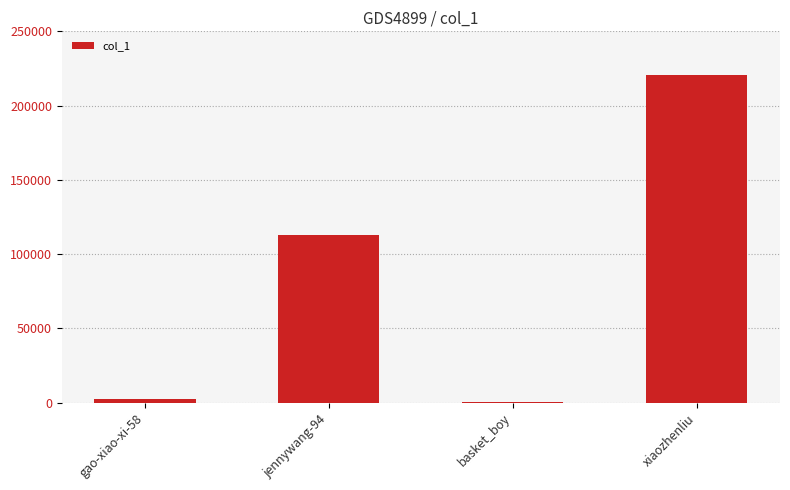

What is the sum of all values?

336029